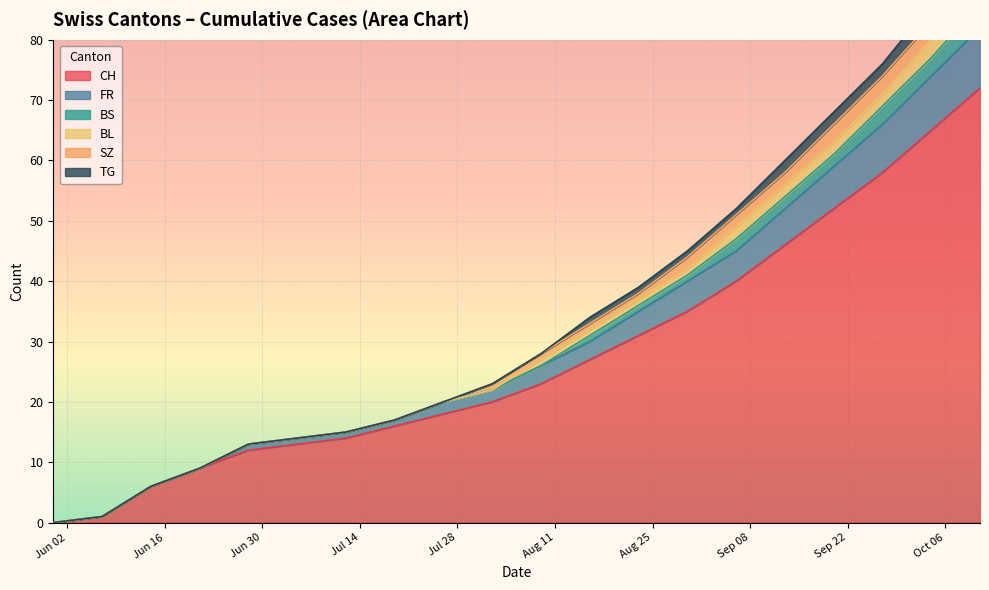

Rank the series at 2020-07-19 from lowest to highest value.

BS, BL, SZ, TG, FR, CH